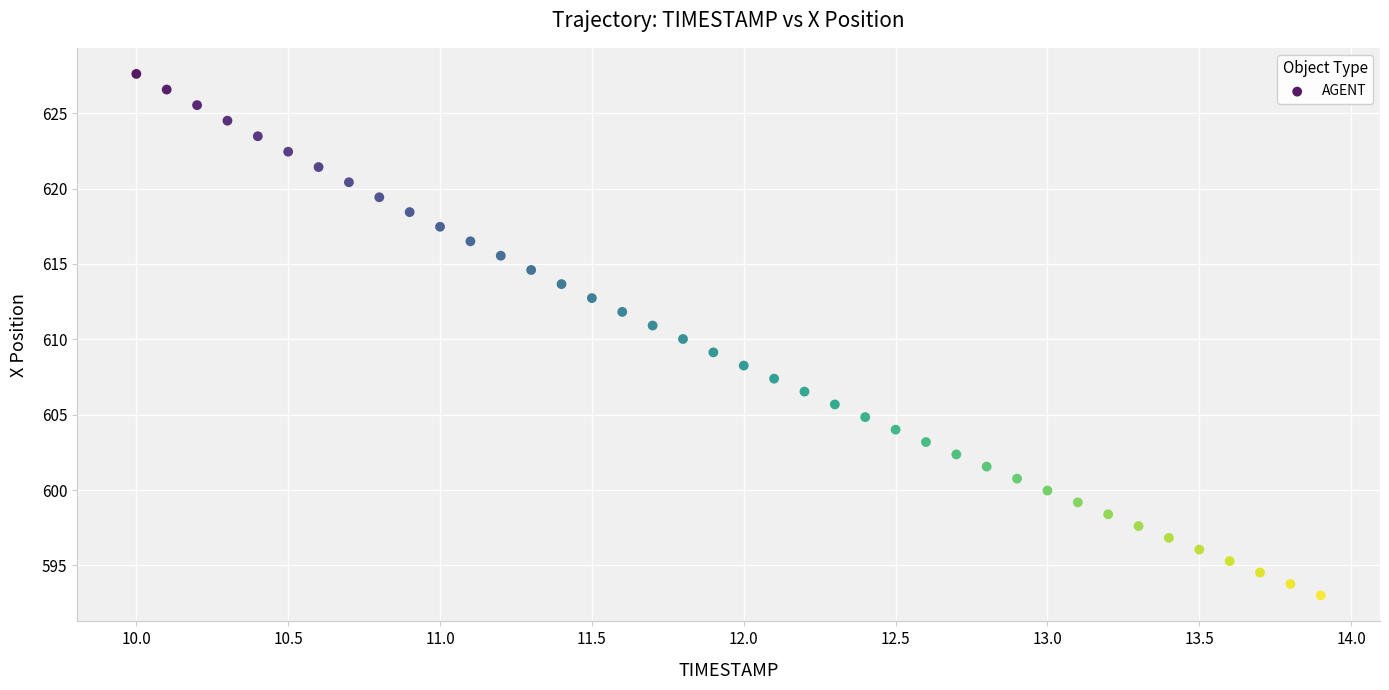

What is the range of Y values (max minus min)?

34.6